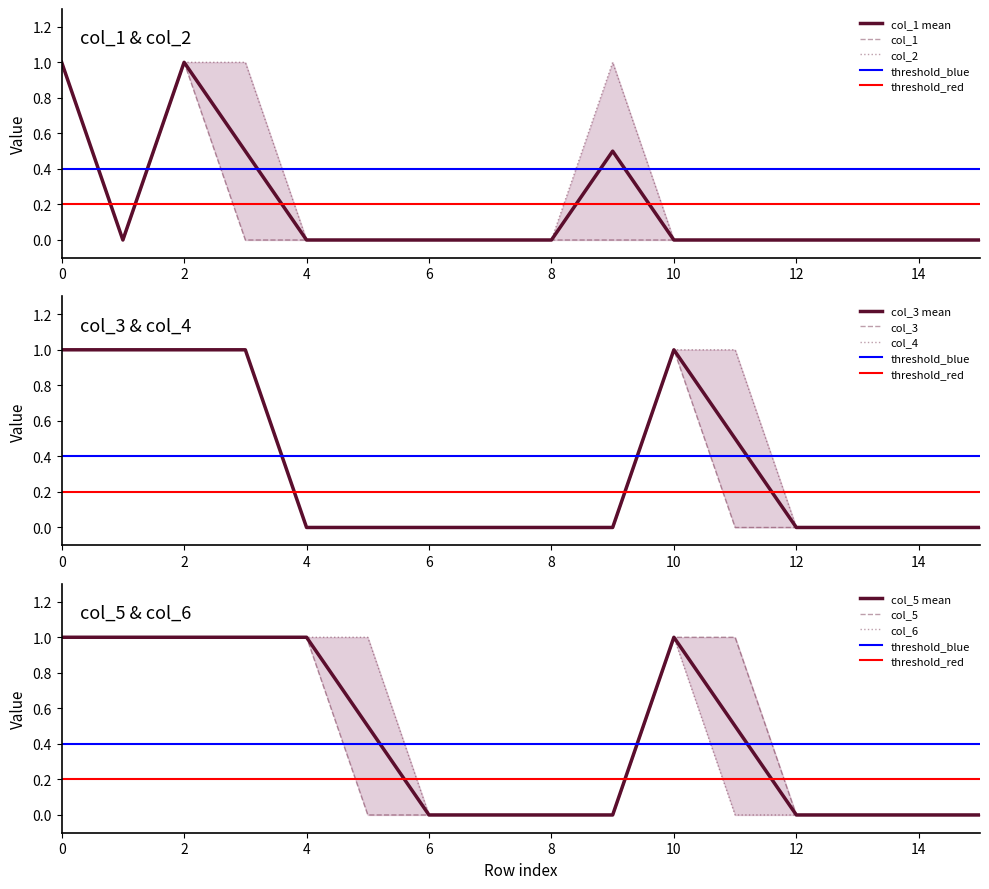

Is it true that col_1 mean equals -0.4 at 10?

False